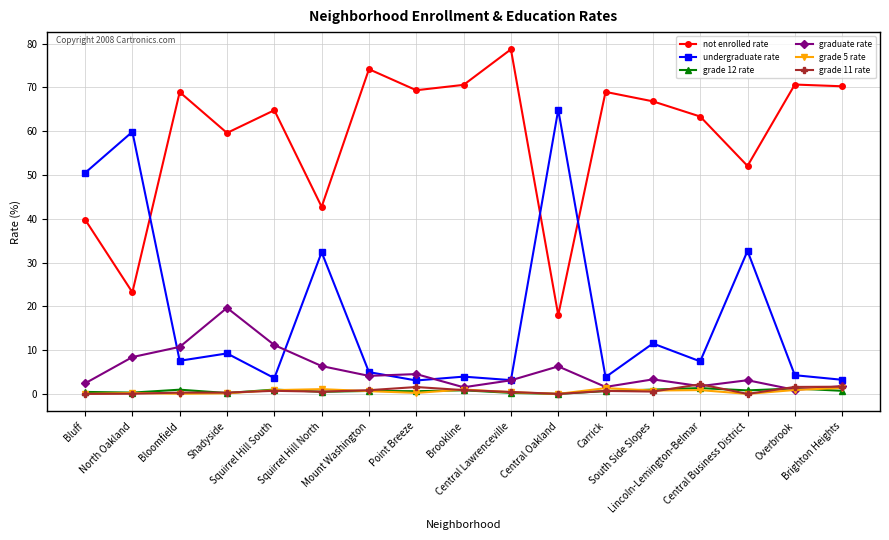

Does the chart display data point markers on the line(s)?

Yes